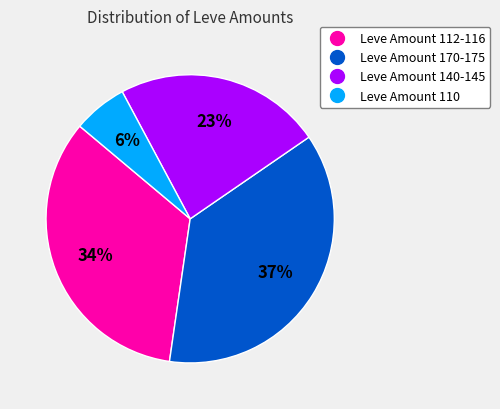

How many slices are in this pie chart?

4